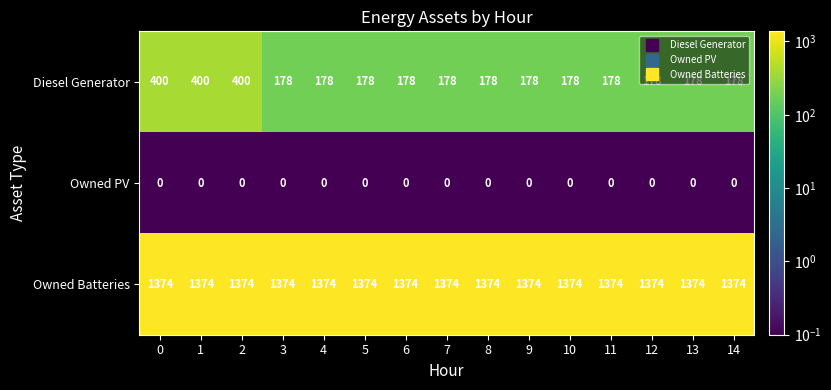

List the series in order of their peak value, lowest first.

Owned PV, Diesel Generator, Owned Batteries